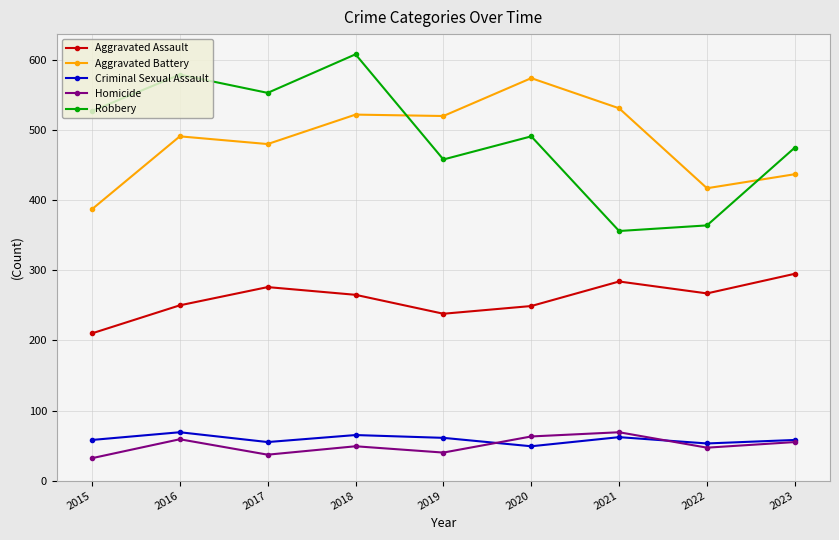

Is the value of Criminal Sexual Assault at 2016 greater than the value of Robbery at 2020?

No